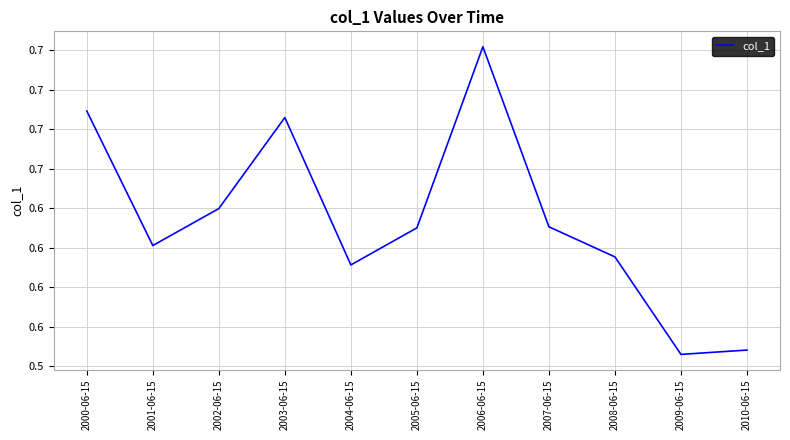

Which category has the highest value across all series?

2006-06-15